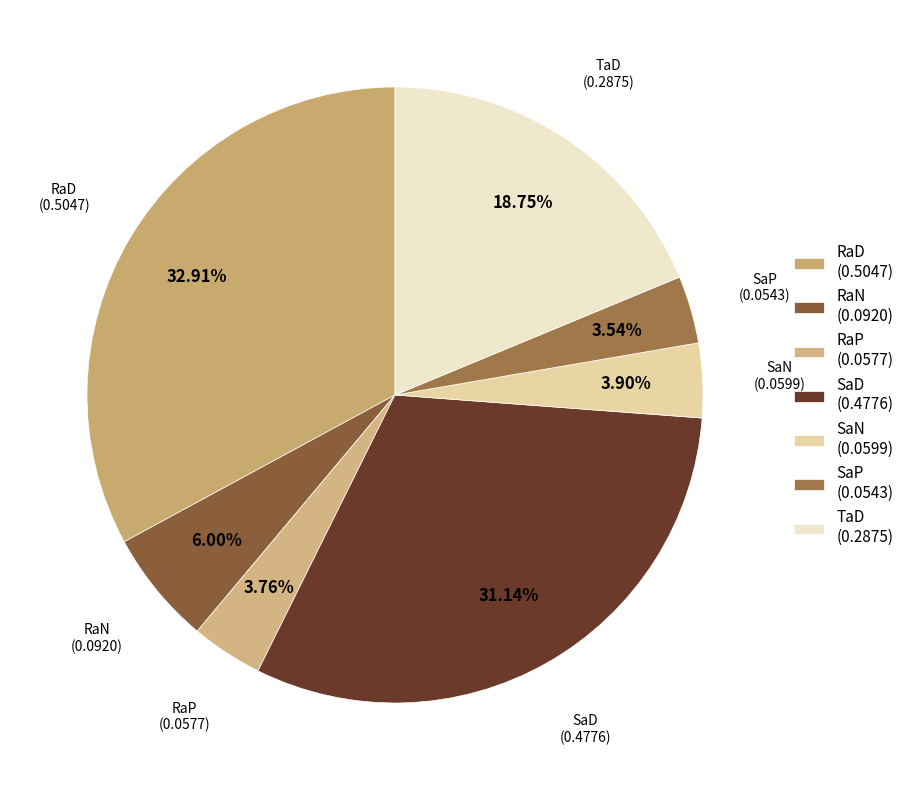

Does any single category account for the majority?

No